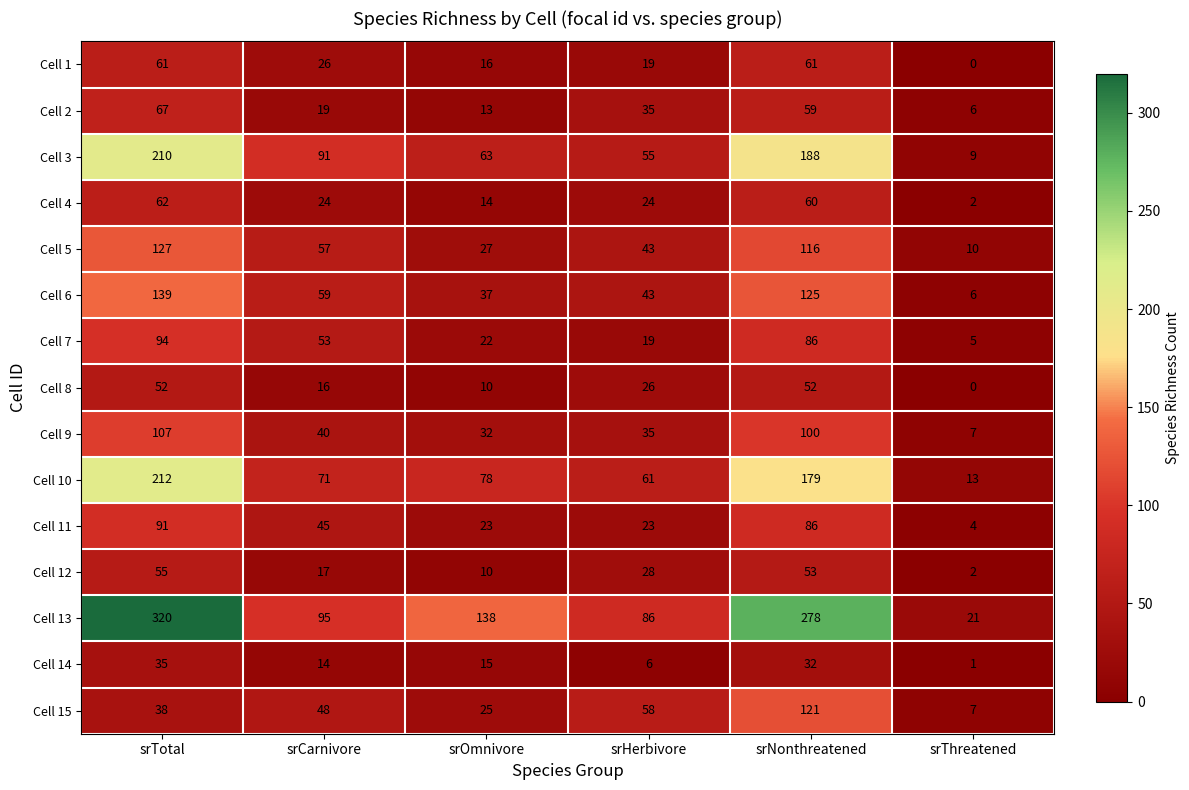

At how many categories does at least one series exceed 77?

5